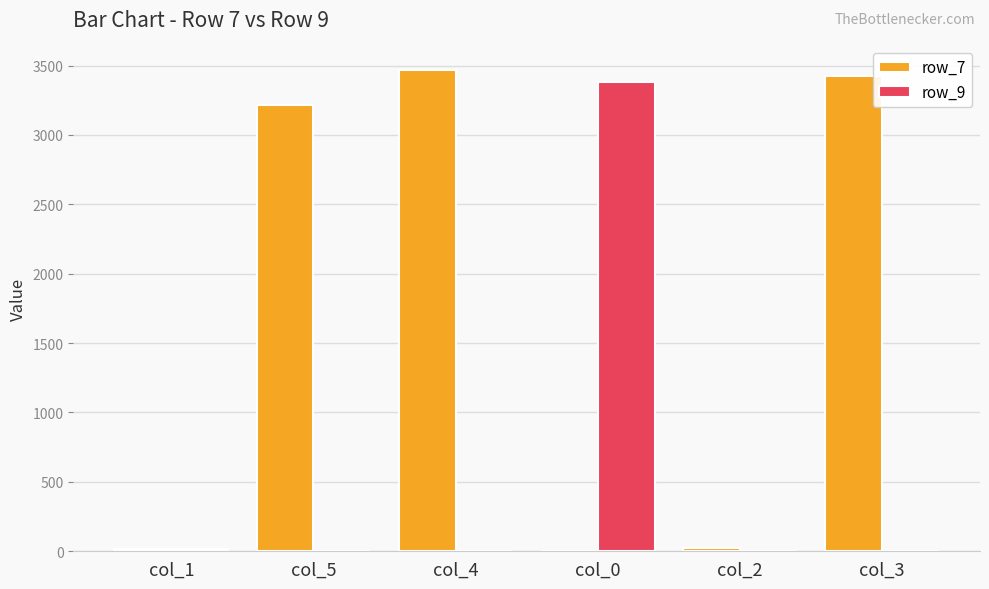

Which series has the largest total across all categories?

row_7